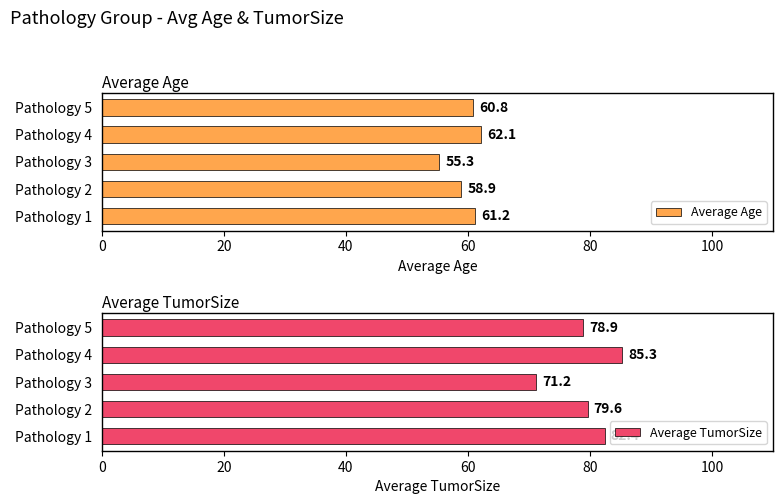

How many groups of bars are there?

5